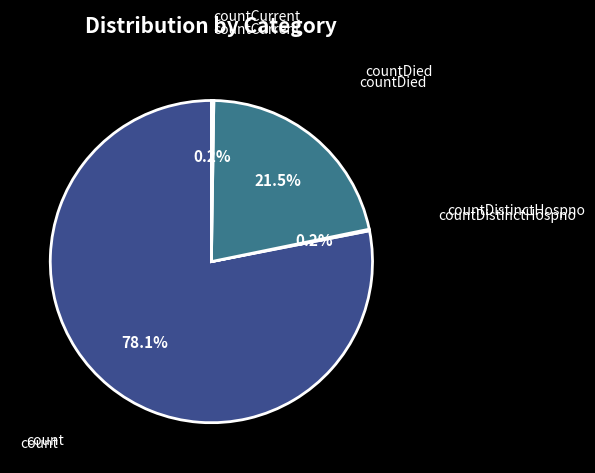

How many segments does this pie chart have?

4